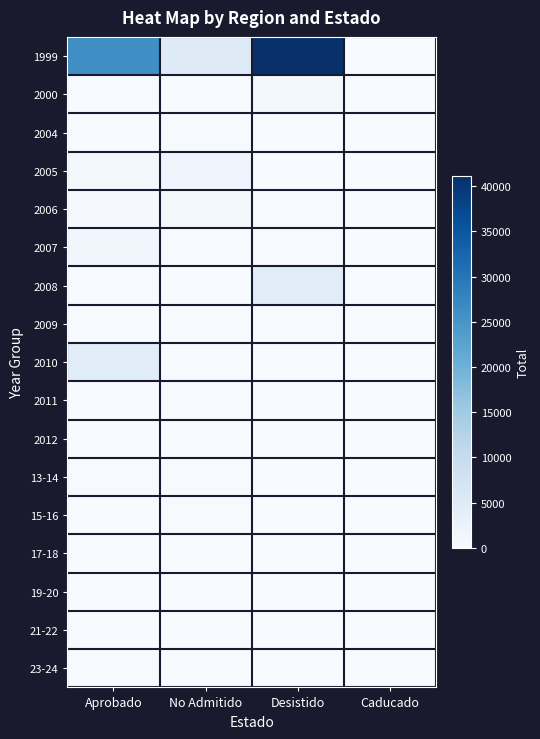

Reading left to right, list all the values displayed in this chart.

1999: Aprobado=26000	No Admitido=5000	Desistido=41075	Caducado=0
2000: Aprobado=250	No Admitido=100	Desistido=800	Caducado=0
2004: Aprobado=78	No Admitido=250	Desistido=20	Caducado=0
2005: Aprobado=900	No Admitido=1750	Desistido=20	Caducado=0
2006: Aprobado=350	No Admitido=800	Desistido=250	Caducado=0
2007: Aprobado=1500	No Admitido=300	Desistido=250	Caducado=0
2008: Aprobado=300	No Admitido=20	Desistido=4800	Caducado=0
2009: Aprobado=0	No Admitido=20	Desistido=200	Caducado=0
2010: Aprobado=4800	No Admitido=0	Desistido=0	Caducado=0
2011: Aprobado=0	No Admitido=234	Desistido=0	Caducado=0
2012: Aprobado=0	No Admitido=10	Desistido=0	Caducado=0
13-14: Aprobado=305	No Admitido=300	Desistido=0	Caducado=0
15-16: Aprobado=0	No Admitido=200	Desistido=0	Caducado=0
17-18: Aprobado=70	No Admitido=0	Desistido=0	Caducado=70
19-20: Aprobado=80	No Admitido=0	Desistido=0	Caducado=0
21-22: Aprobado=150	No Admitido=0	Desistido=0	Caducado=0
23-24: Aprobado=223	No Admitido=0	Desistido=0	Caducado=0